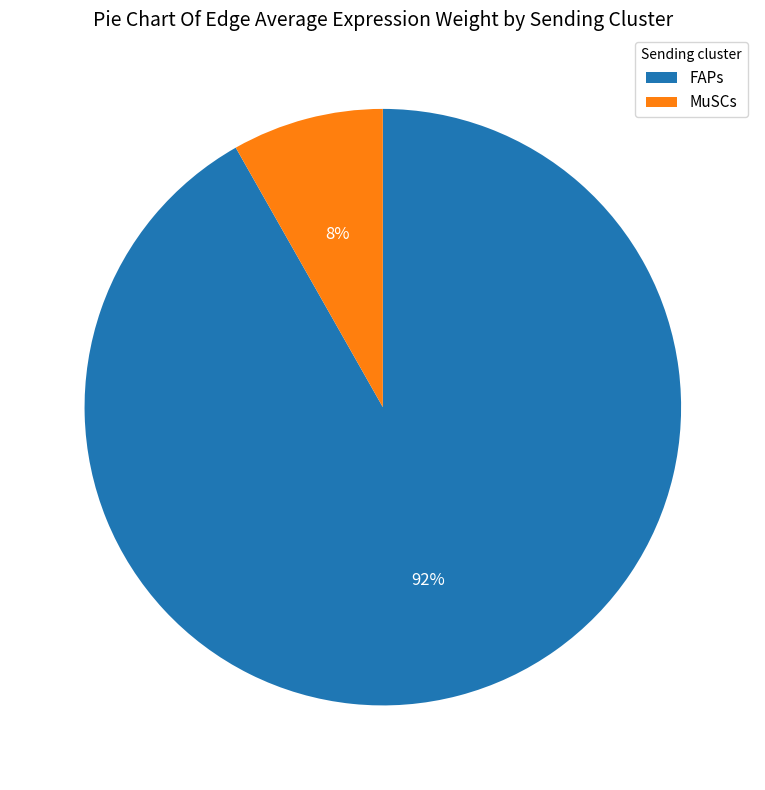

What is the ratio of the value at MuSCs to the value at FAPs?

0.1